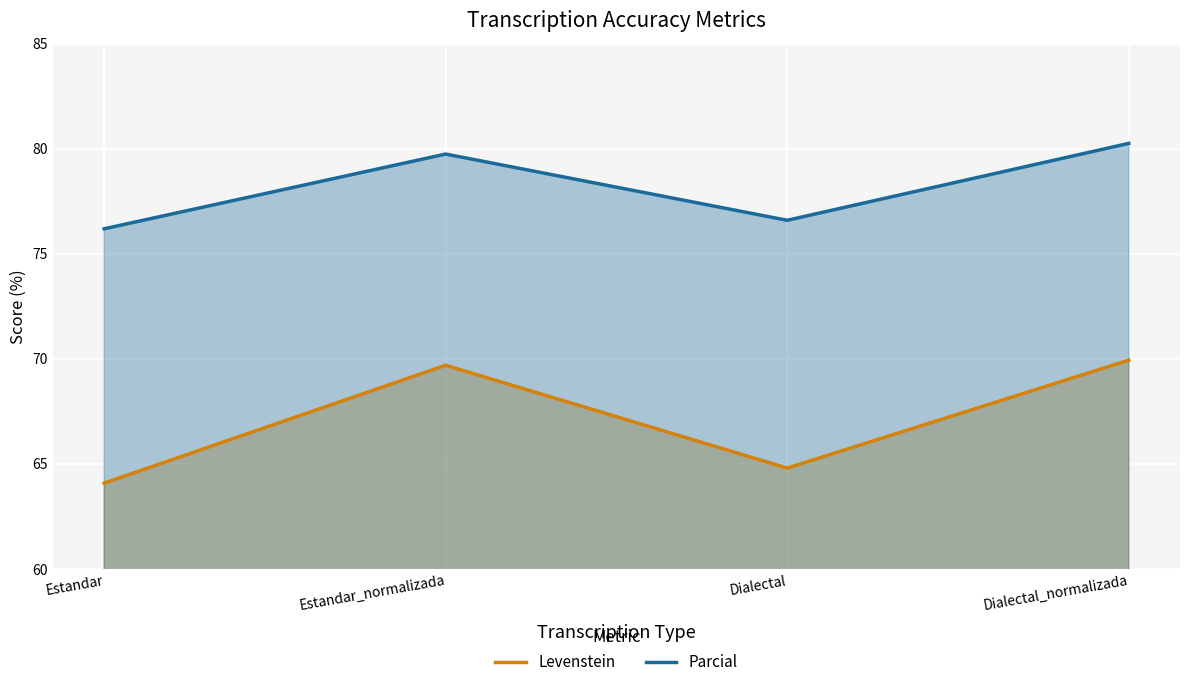

Which series changed the most between Estandar and Estandar_normalizada?

Levenstein